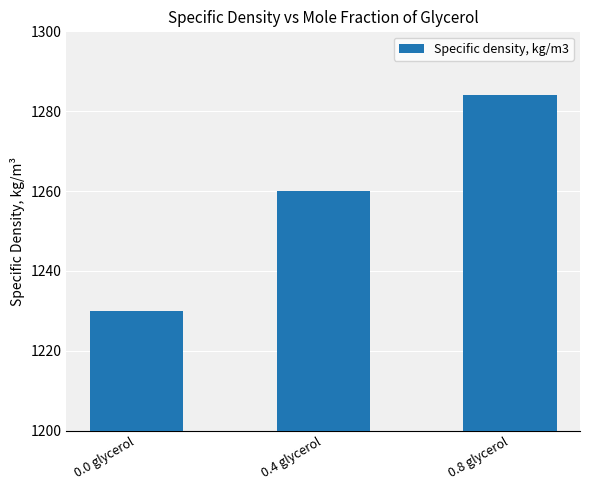

What position from the right is 0.0 glycerol?

3